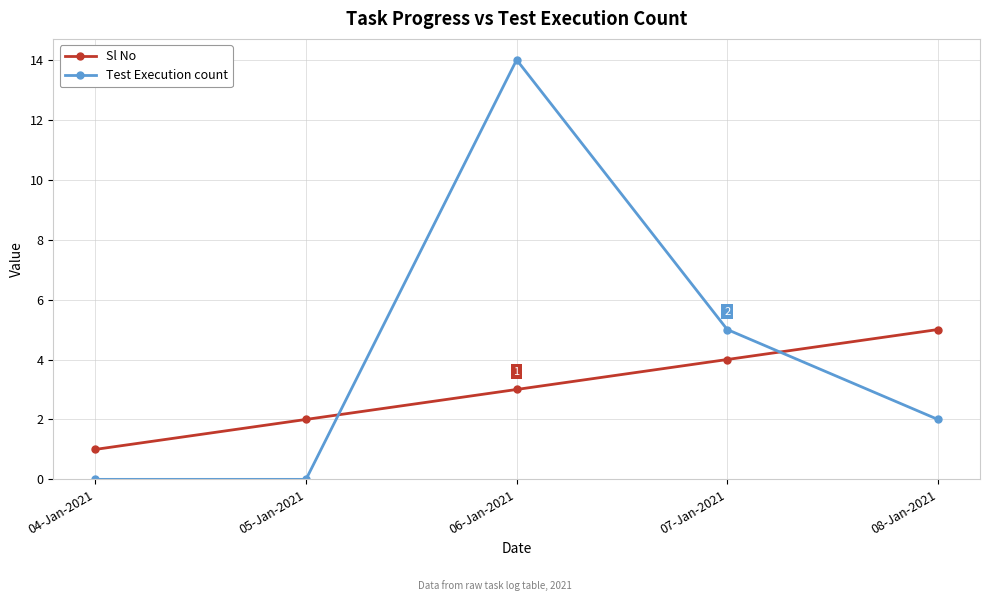

List the series in order of their peak value, highest first.

Test Execution count, Sl No